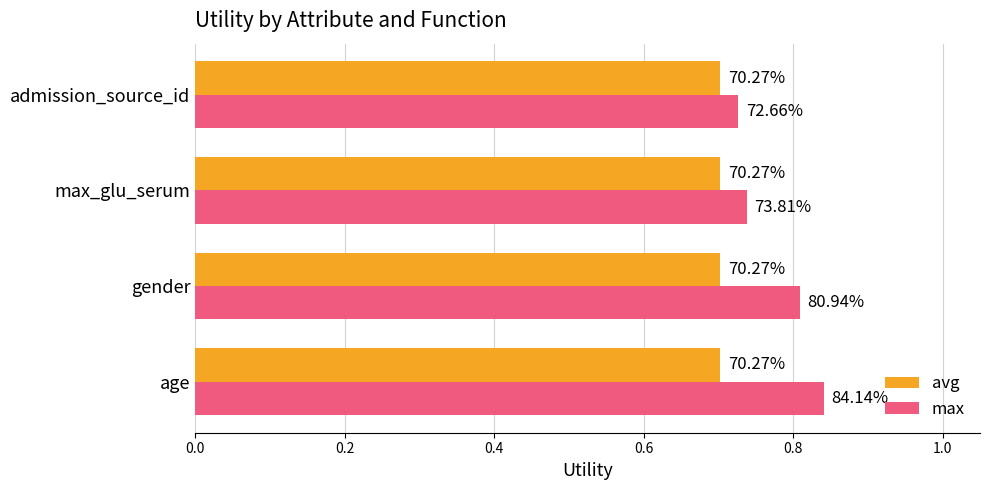

What are all the series names shown in the legend?

avg, max